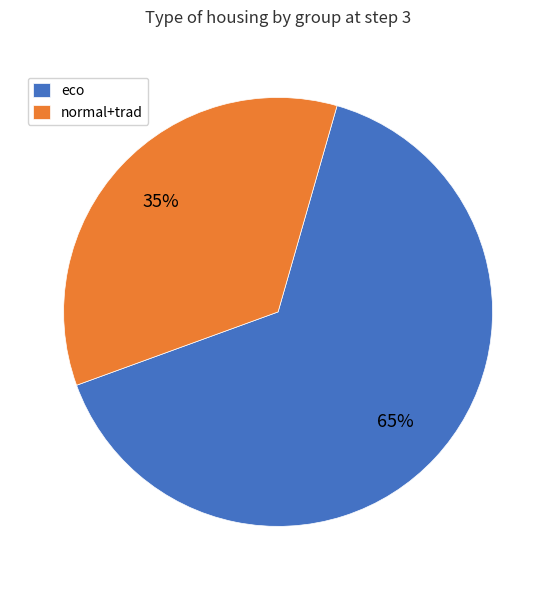

The normal+trad slice represents 35% of the pie. True or false?

True